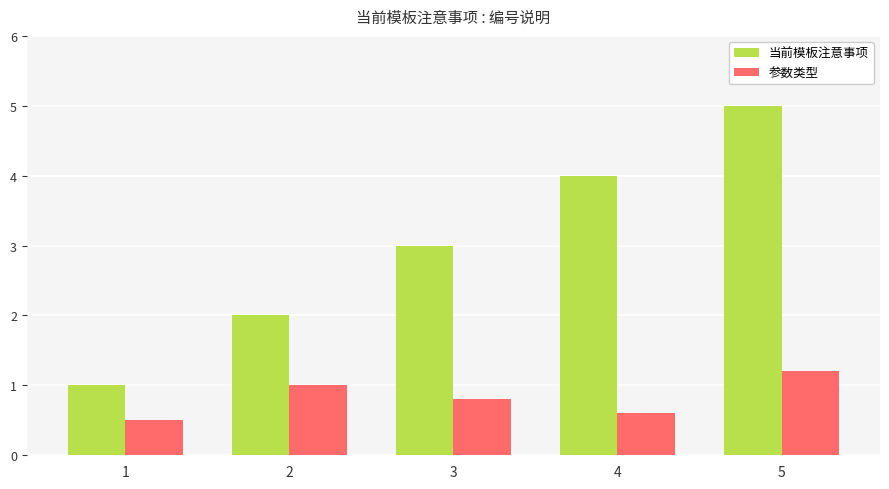

True or false: 当前模板注意事项 has a value of 1.0 at 1.

True